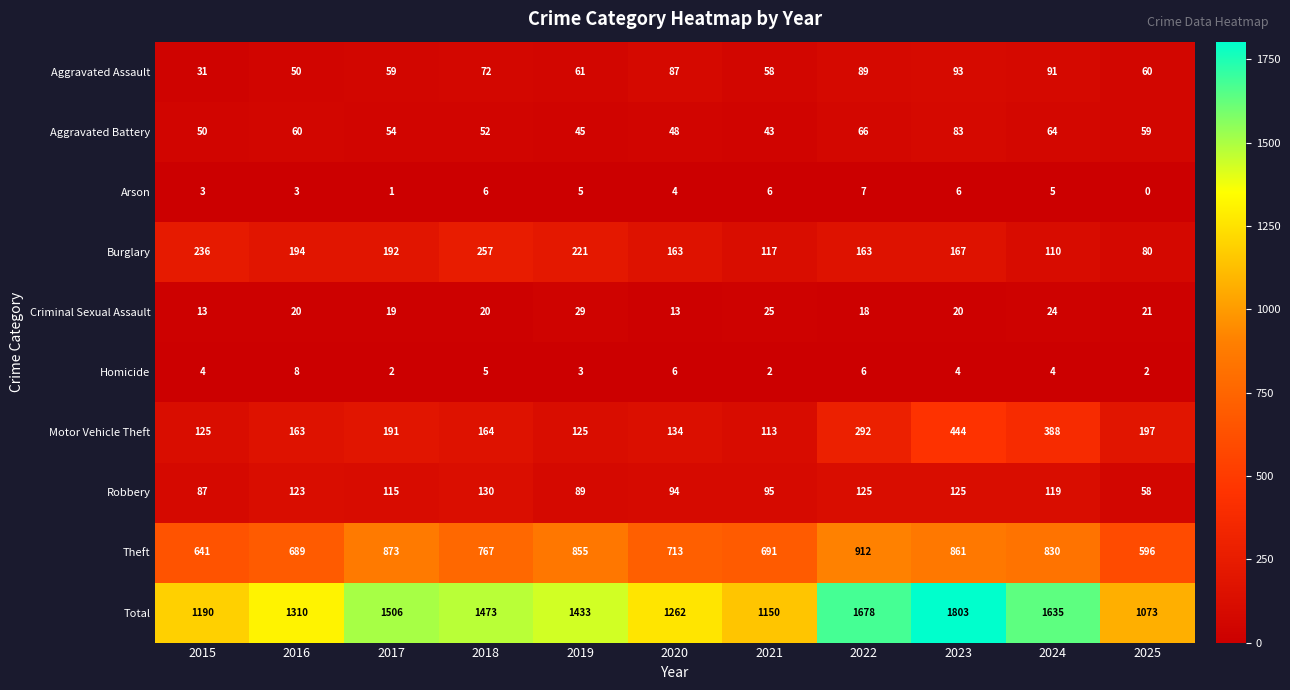

How many data points does each series have?

11